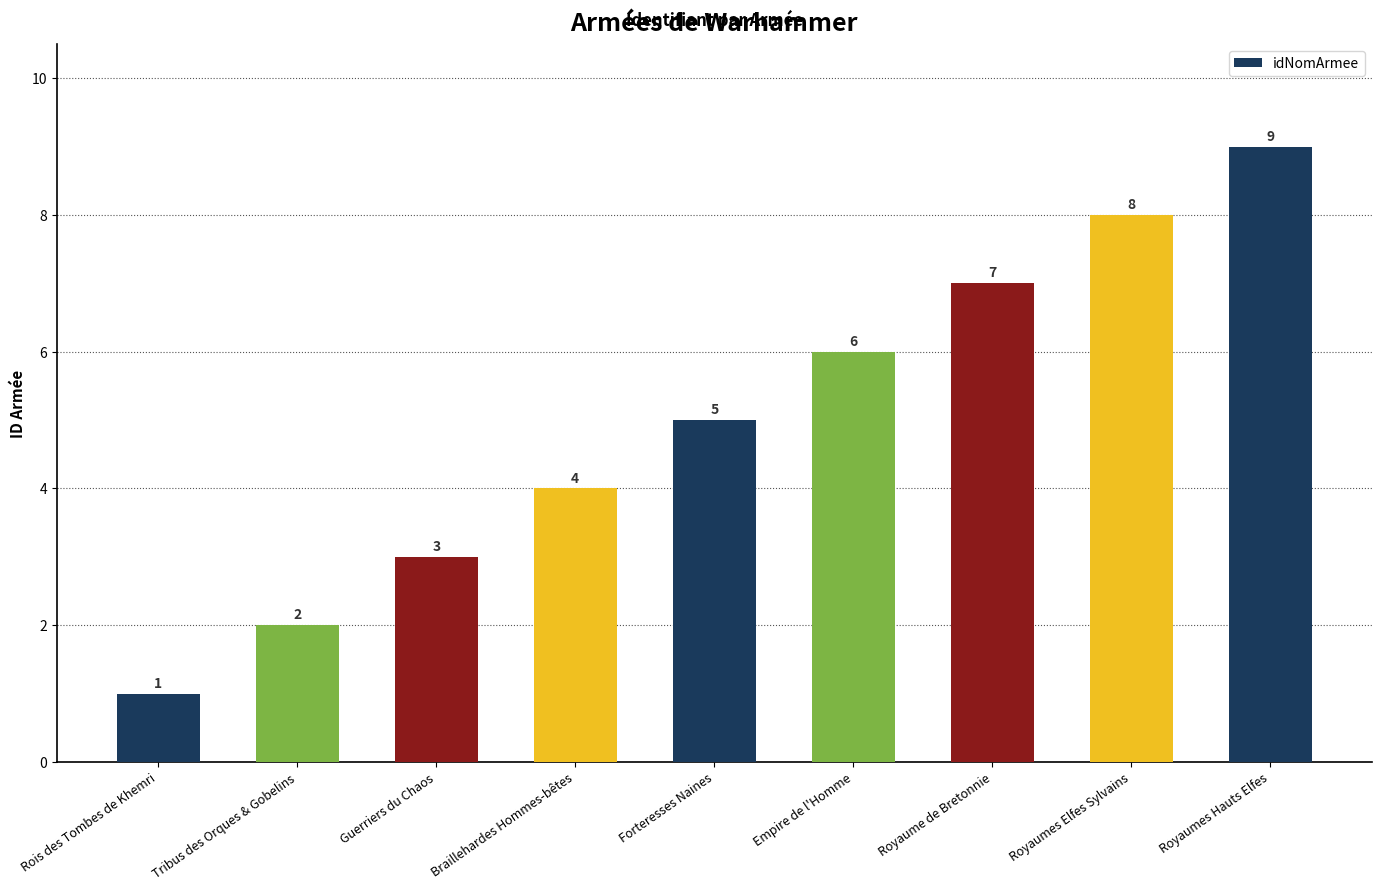

Rank the categories by value from lowest to highest.

Rois des Tombes de Khemri, Tribus des Orques & Gobelins, Guerriers du Chaos, Braillehardes Hommes-bêtes, Forteresses Naines, Empire de l'Homme, Royaume de Bretonnie, Royaumes Elfes Sylvains, Royaumes Hauts Elfes